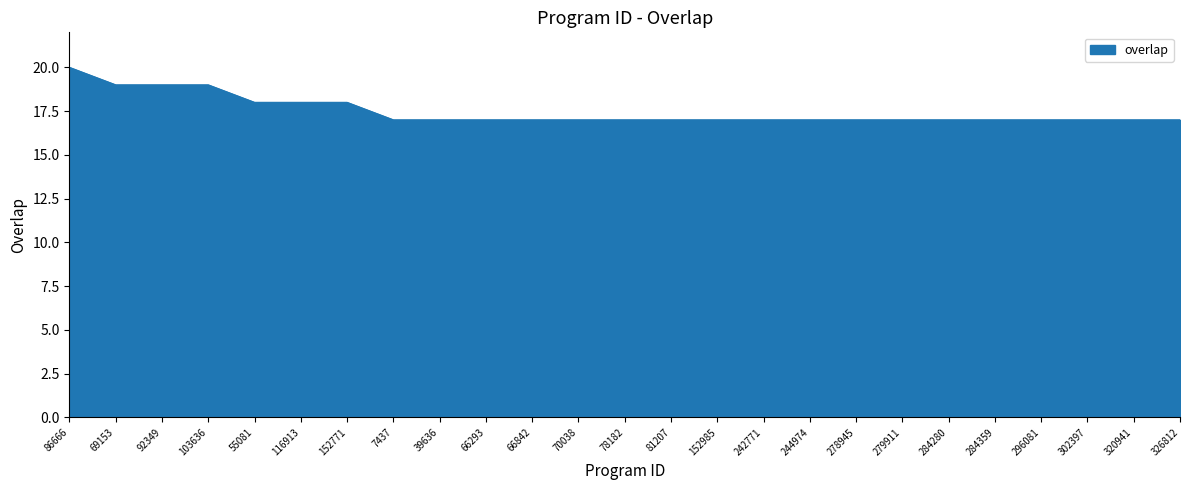

Count the number of data series in this chart.

1